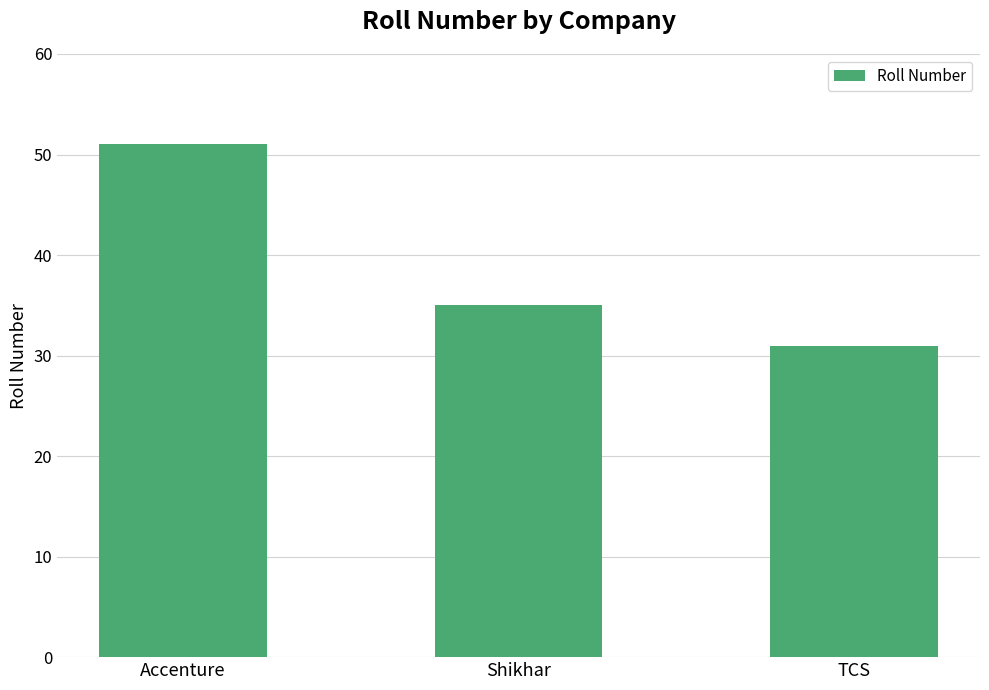

Count the number of data series in this chart.

1